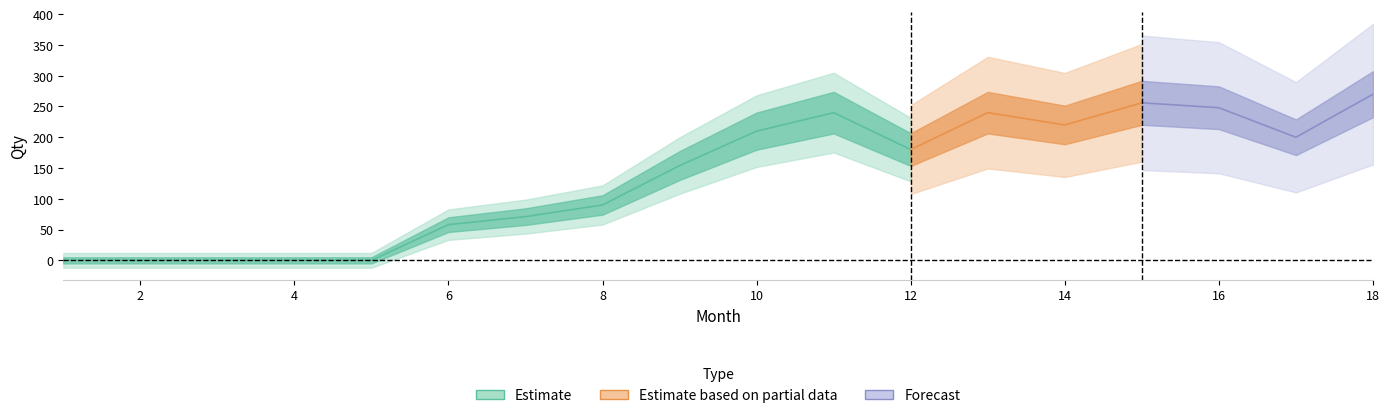

Rank the categories by value from lowest to highest.

1, 2, 3, 4, 5, 6, 7, 8, 9, 12, 17, 10, 14, 11, 13, 16, 15, 18